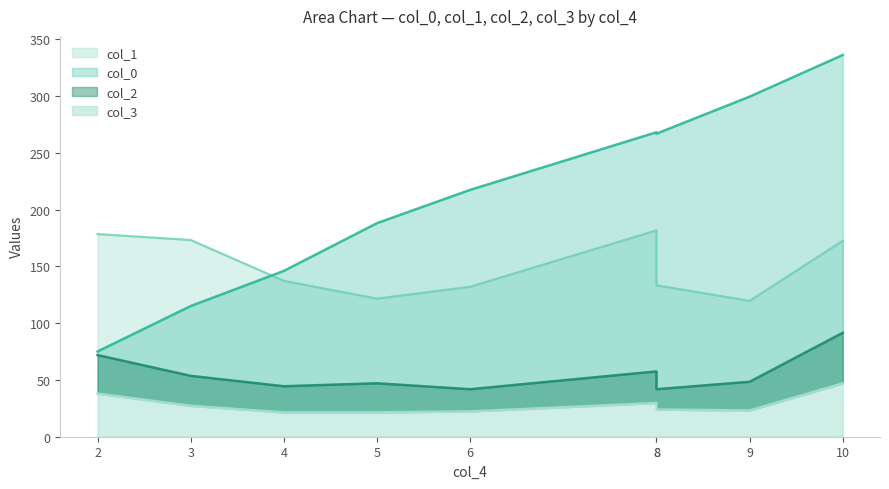

Where does the col_3 series first go above 23?

2